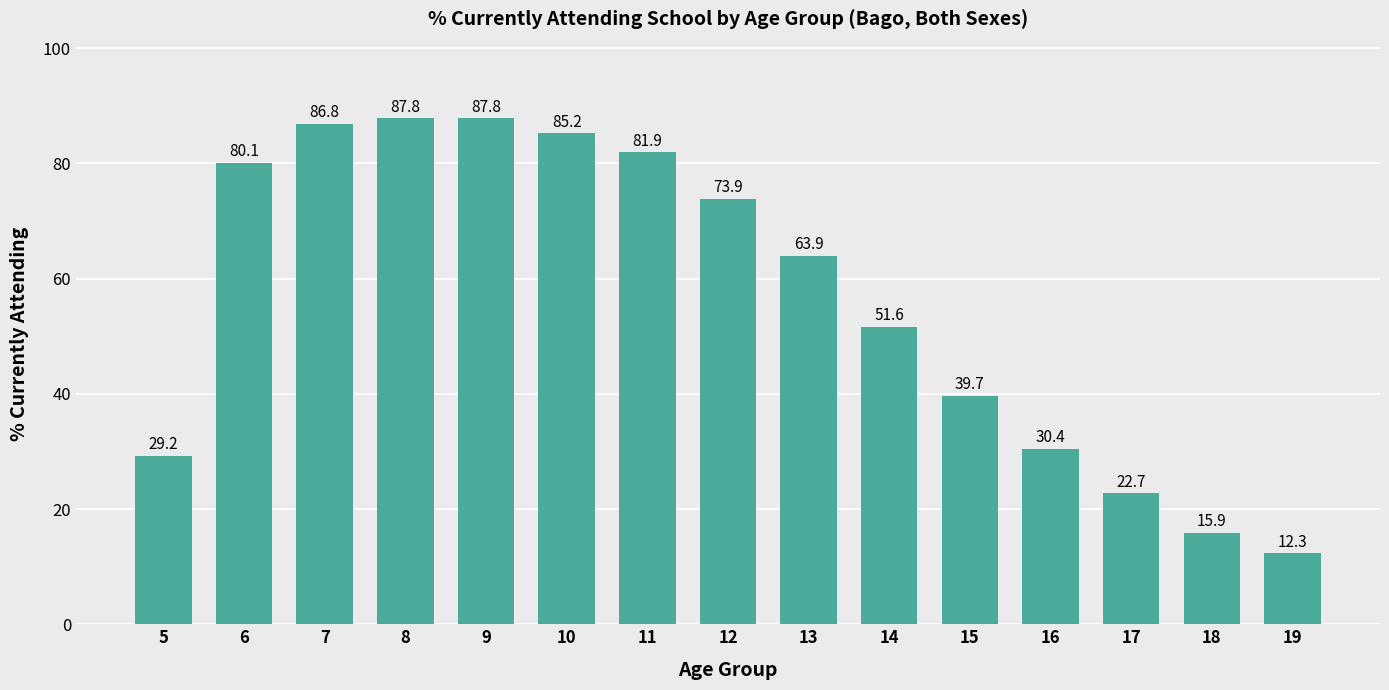

What is the value of the 3rd bar from the left?

86.8